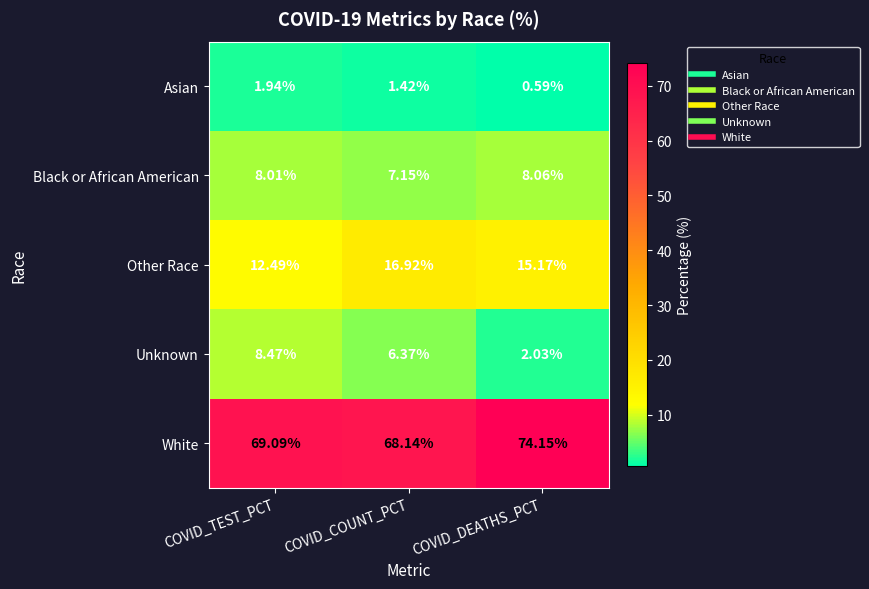

At which category does the chart reach its minimum across all series?

COVID_DEATHS_PCT